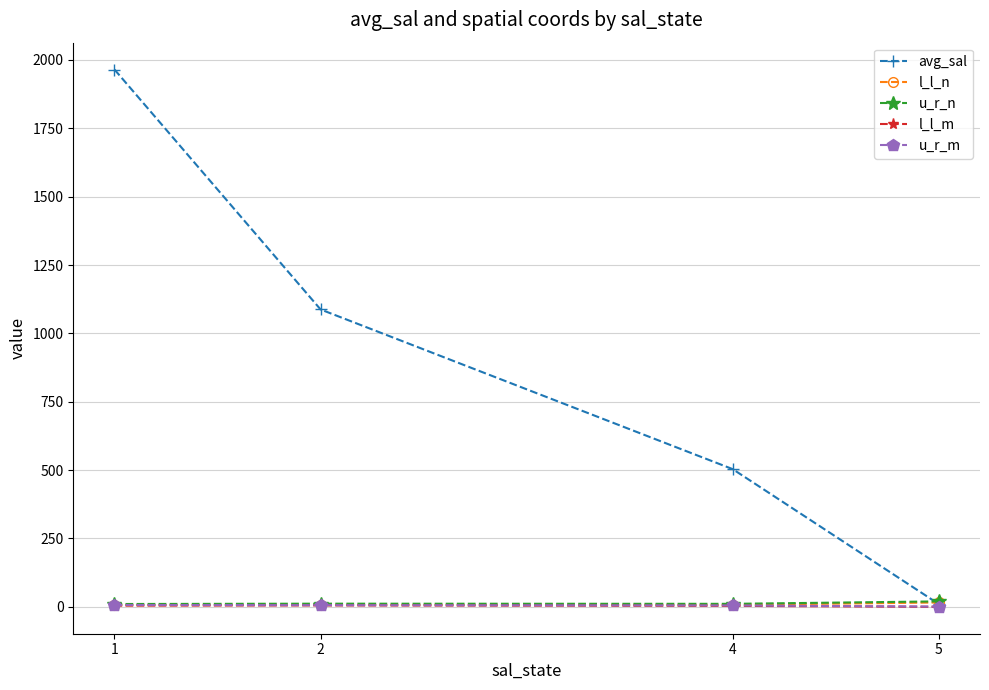

True or false: l_l_m has more than 1 interior local peaks.

False